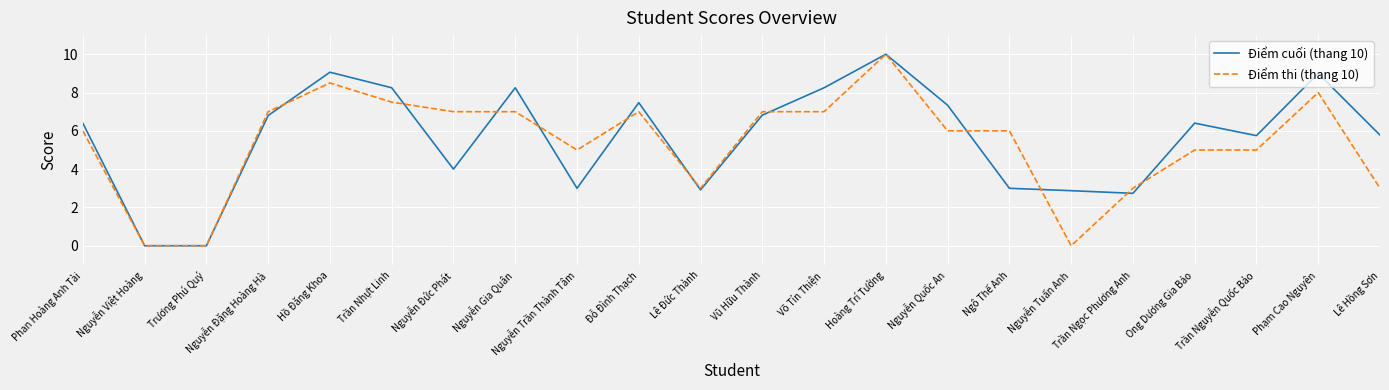

True or false: Điểm cuối (thang 10) has a value of 7.5 at Đỗ Đình Thạch.

True